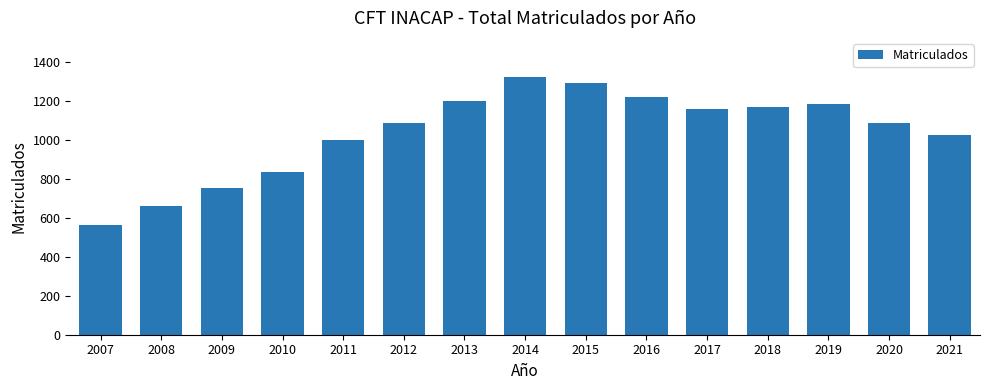

Which category has the lowest value across all series?

2007